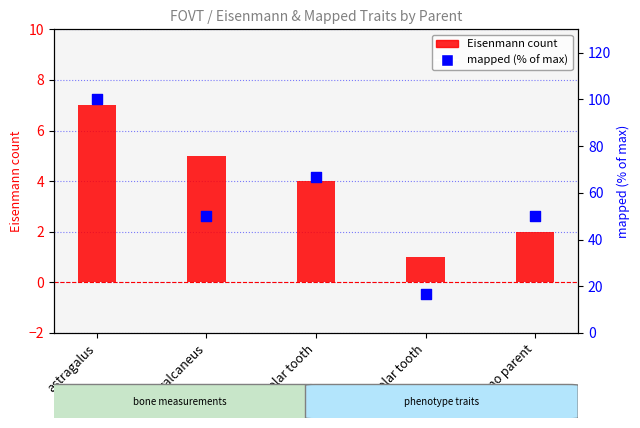

Is the value of mapped (pct of max) at molar tooth greater than the value of Eisenmann count at premolar tooth?

Yes